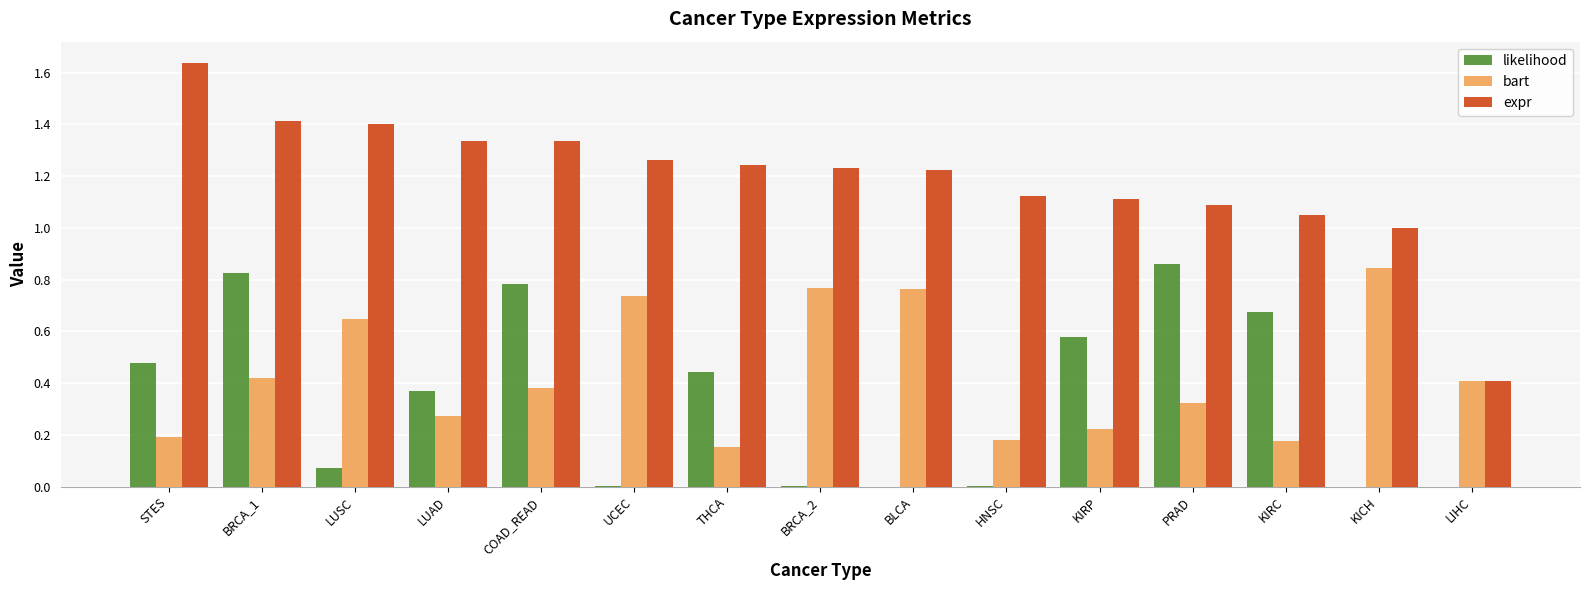

What is the sum of the expr values at PRAD and UCEC?

2.4